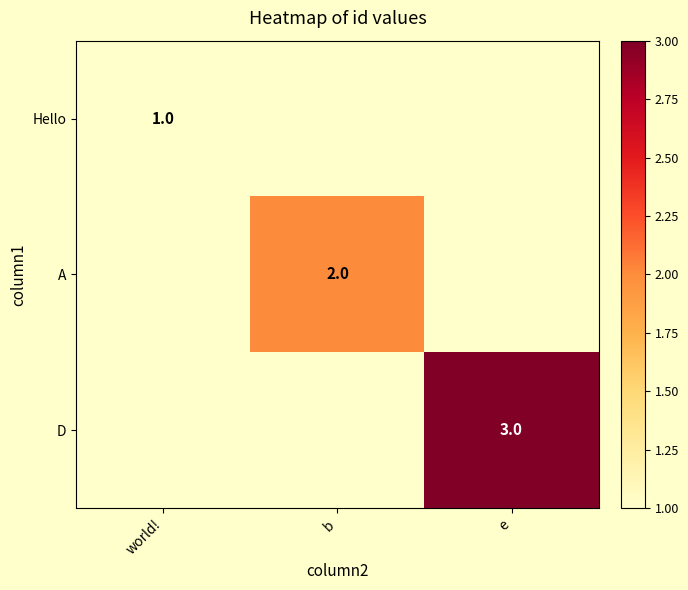

The A series shows 2 at b. True or false?

True